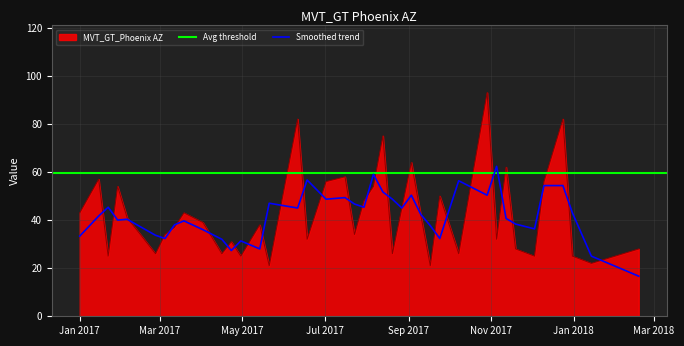

The chart shows a value of 9 at 2017-02-05. True or false?

False